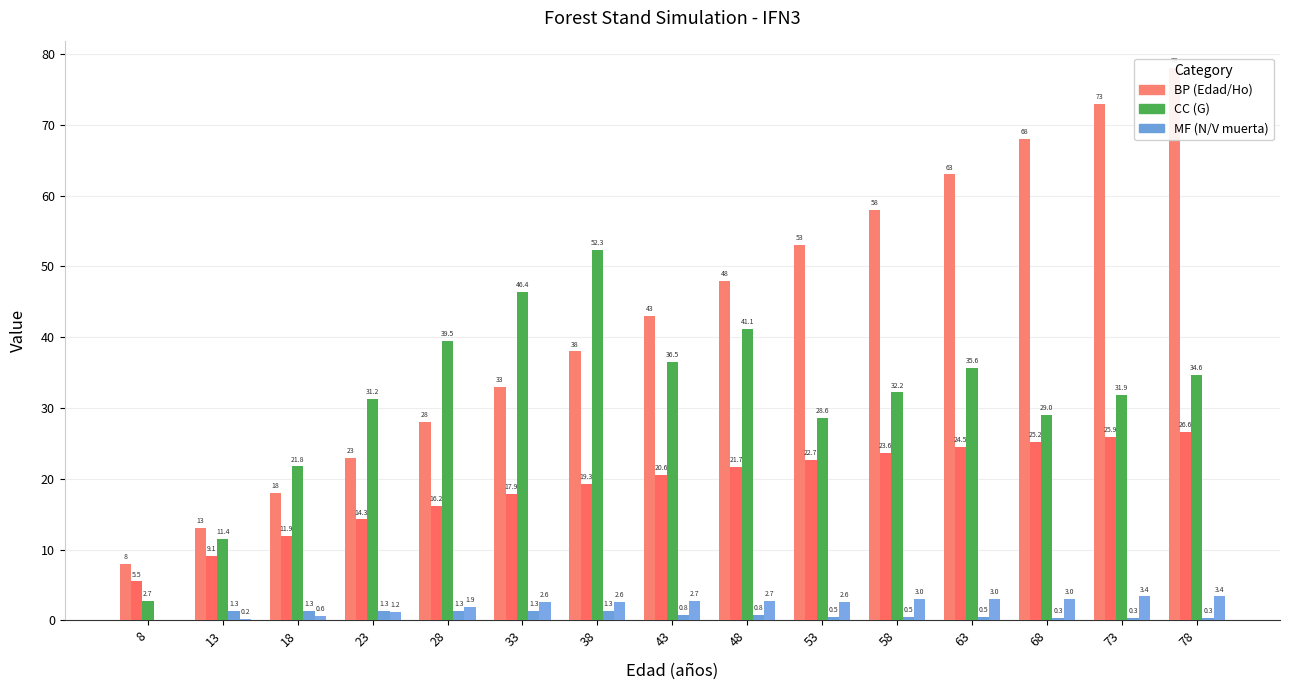

True or false: N muerta (pies/ha) has a value of 0.5 at 78.

False